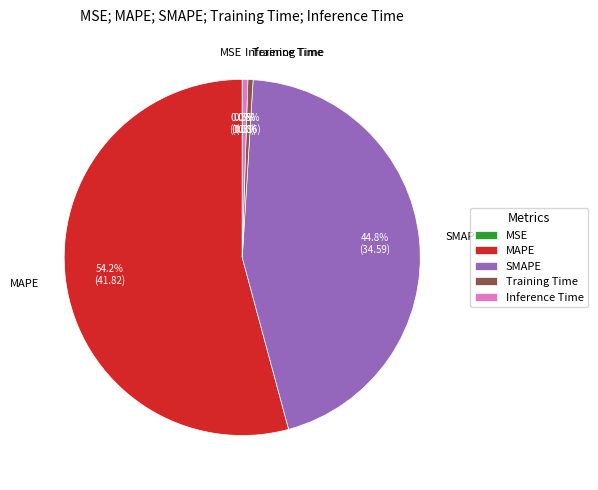

Is the sum of SMAPE and MAPE greater than half?

Yes